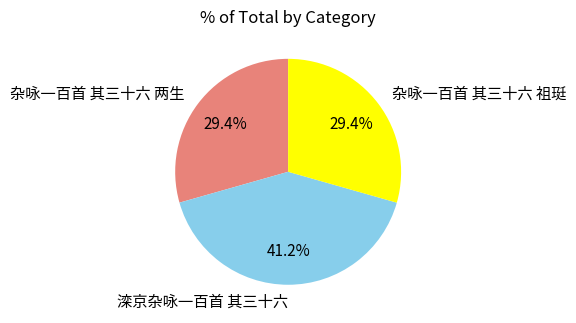

Combined, what portion of the pie is 杂咏一百首 其三十六 祖珽 and 杂咏一百首 其三十六 两生?

58.8%